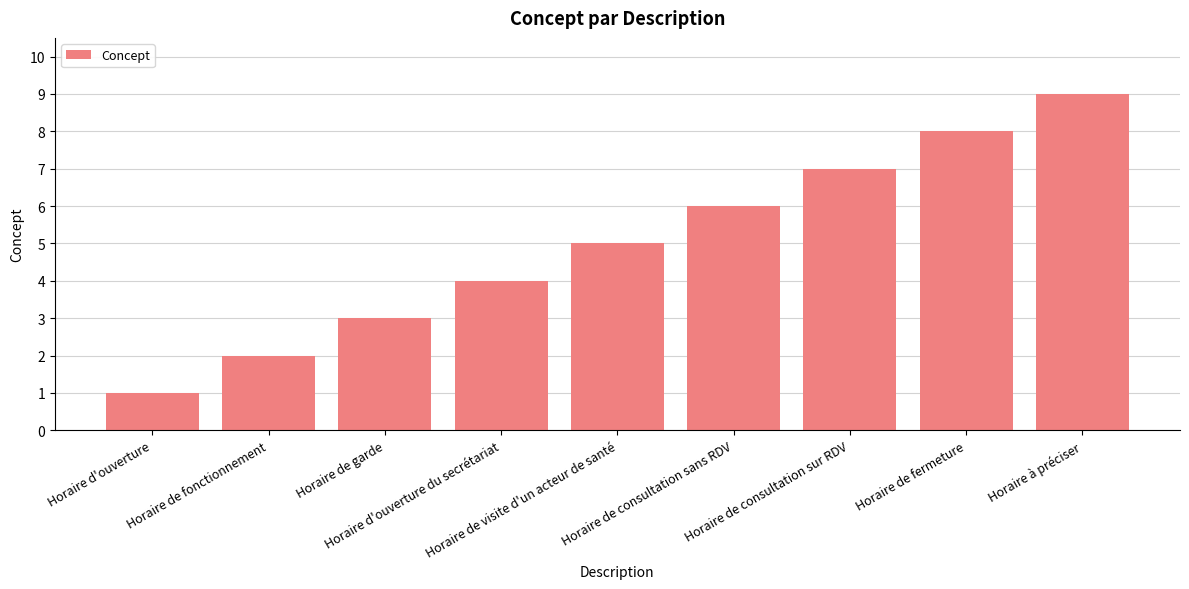

Which category has the lowest value across all series?

Horaire d'ouverture